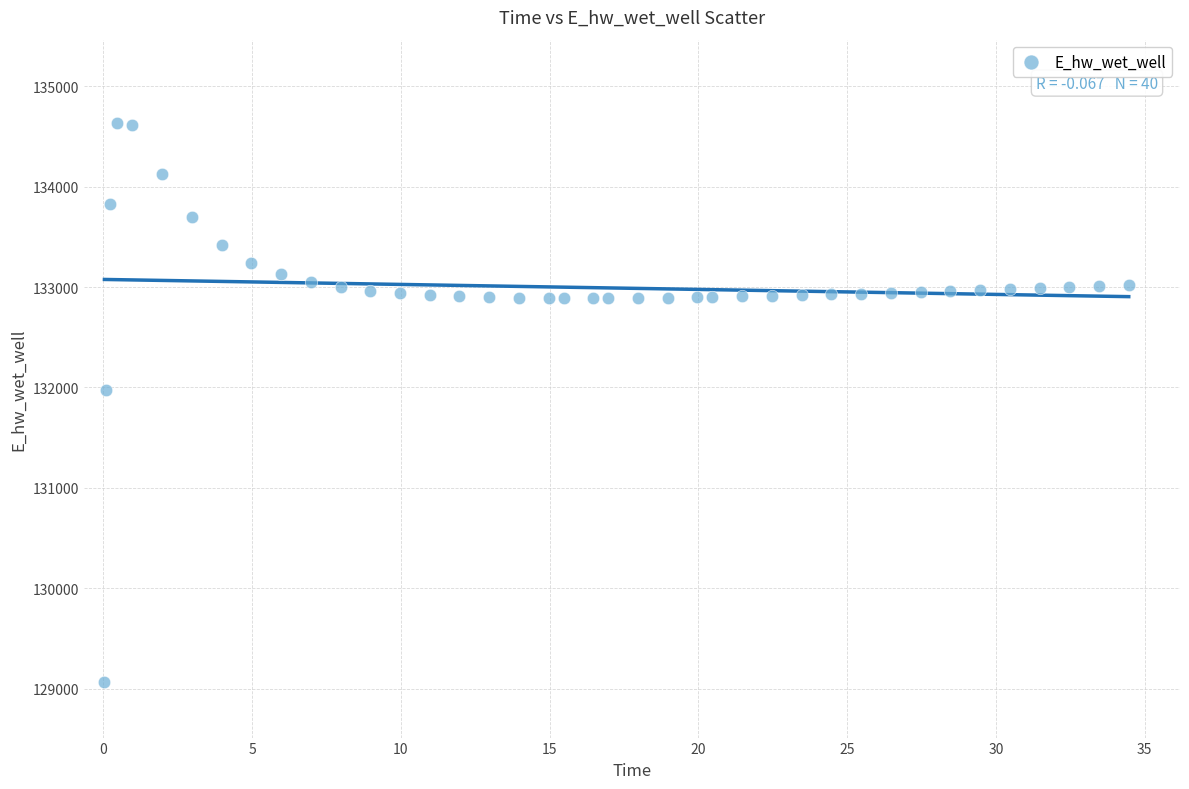

What is the range of Y values (max minus min)?

5558.0